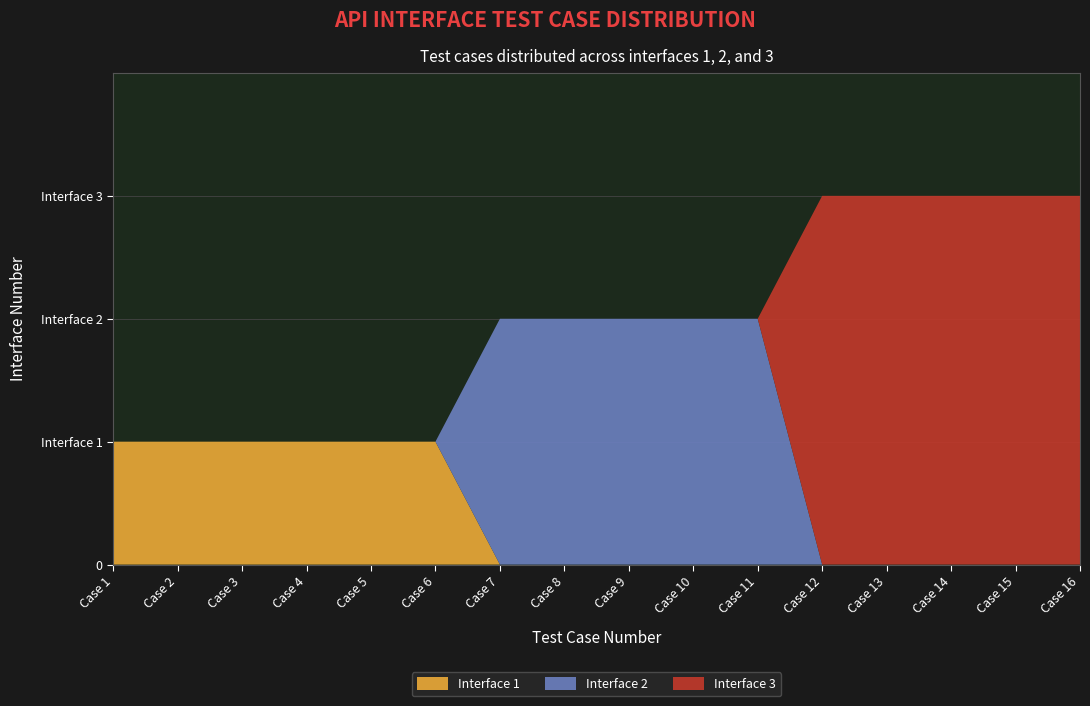

Reading right to left, extract all data points from this chart.

Interface 1: 0	0	0	0	0	0	0	0	0	0	1	1	1	1	1	1
Interface 2: 0	0	0	0	0	2	2	2	2	2	0	0	0	0	0	0
Interface 3: 3	3	3	3	3	0	0	0	0	0	0	0	0	0	0	0